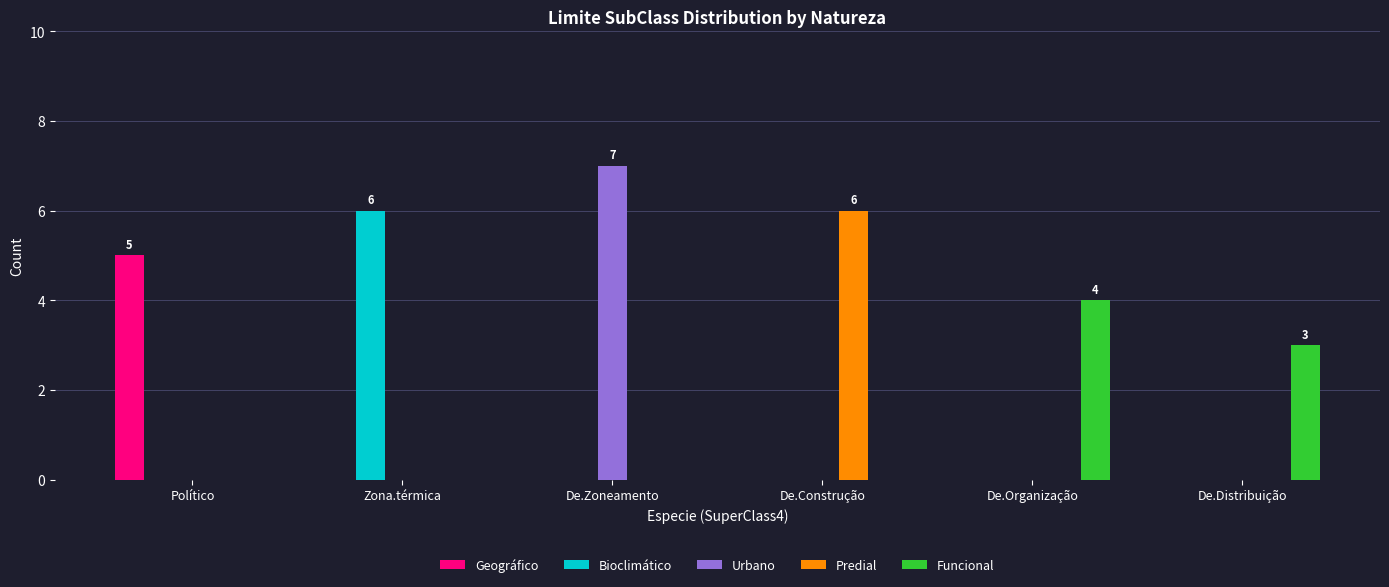

Reading right to left, what are all the values shown in this chart?

Geográfico: 0	0	0	0	0	5
Bioclimático: 0	0	0	0	6	0
Urbano: 0	0	0	7	0	0
Predial: 0	0	6	0	0	0
Funcional: 3	4	0	0	0	0